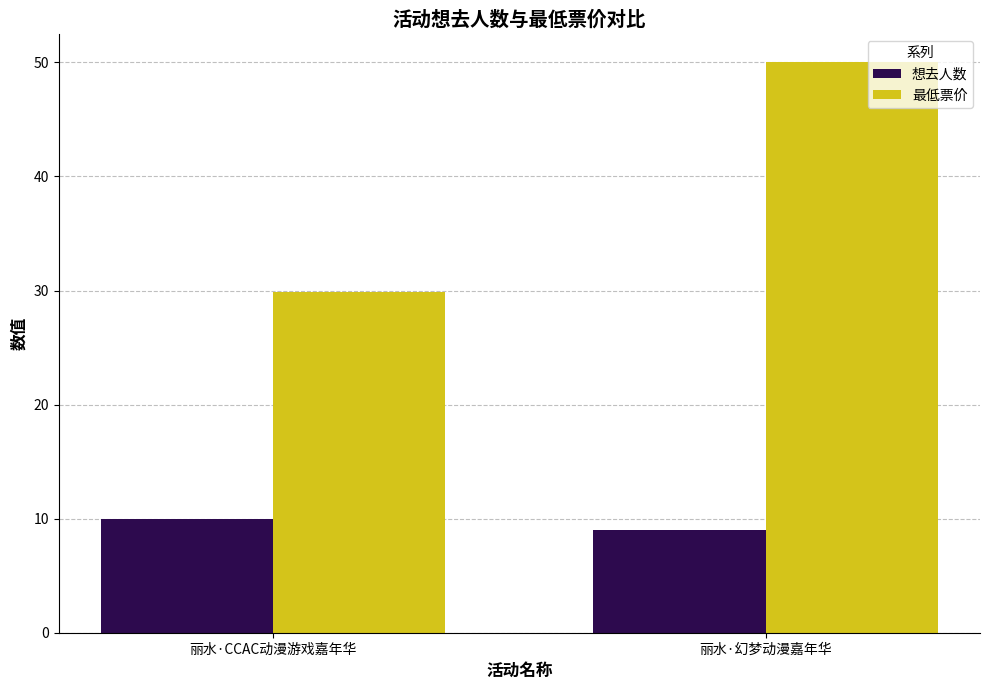

Are the bars grouped side by side (vs. stacked)?

Yes